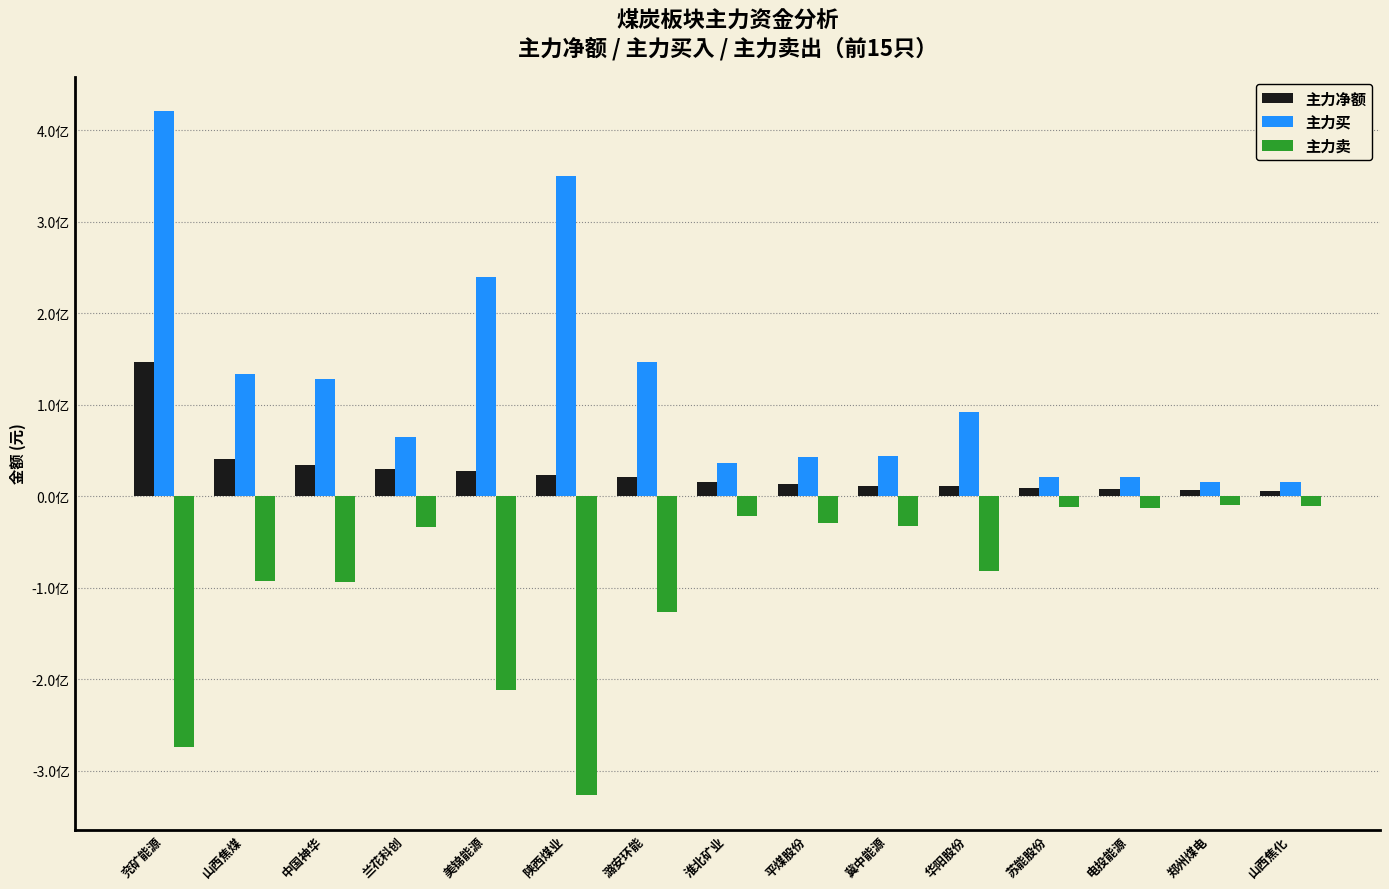

What are all the series names shown in the legend?

主力净额, 主力买, 主力卖